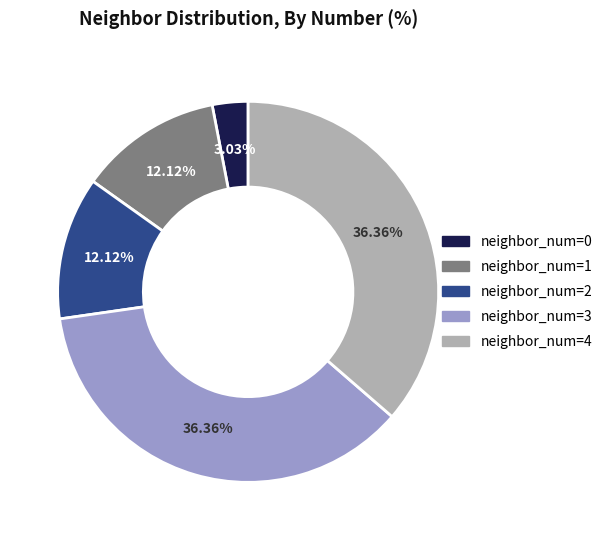

How many slices are in this pie chart?

5